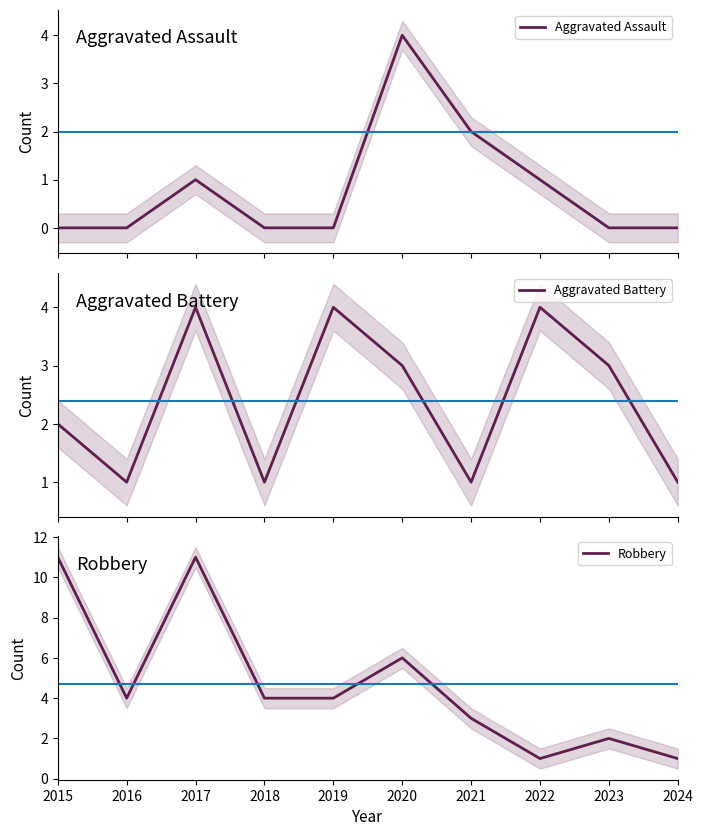

True or false: Robbery and Aggravated Assault intersect in this chart.

False